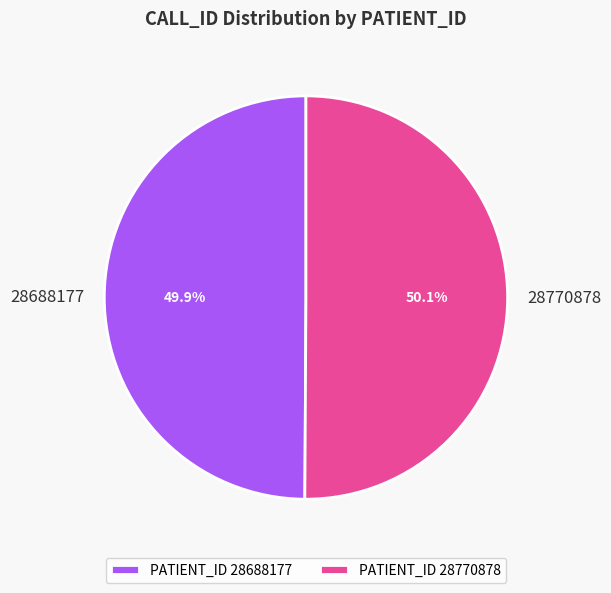

Does any single category account for the majority?

Yes